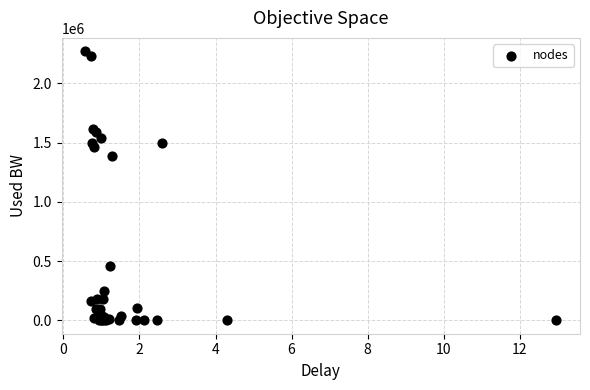

What Y value in the scatter plot is closest to 1135019?

1385119.5